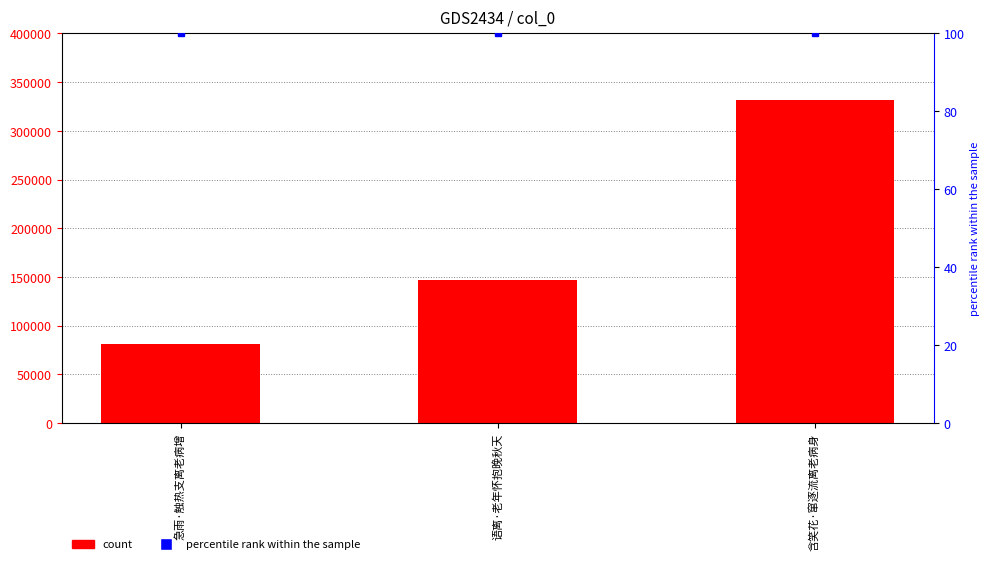

List the series in order of their overall mean, lowest first.

percentile rank within the sample, col_0